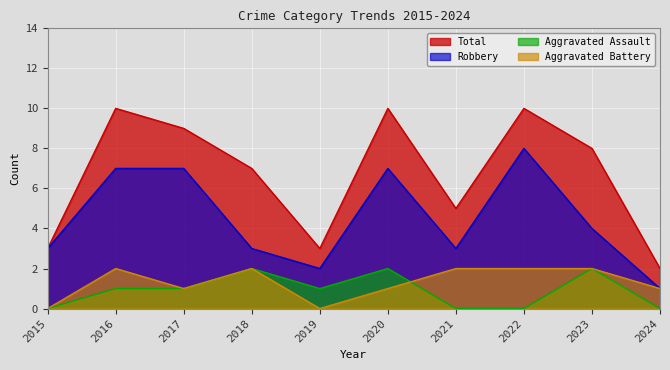

At which category does Robbery reach its first local valley?

2019